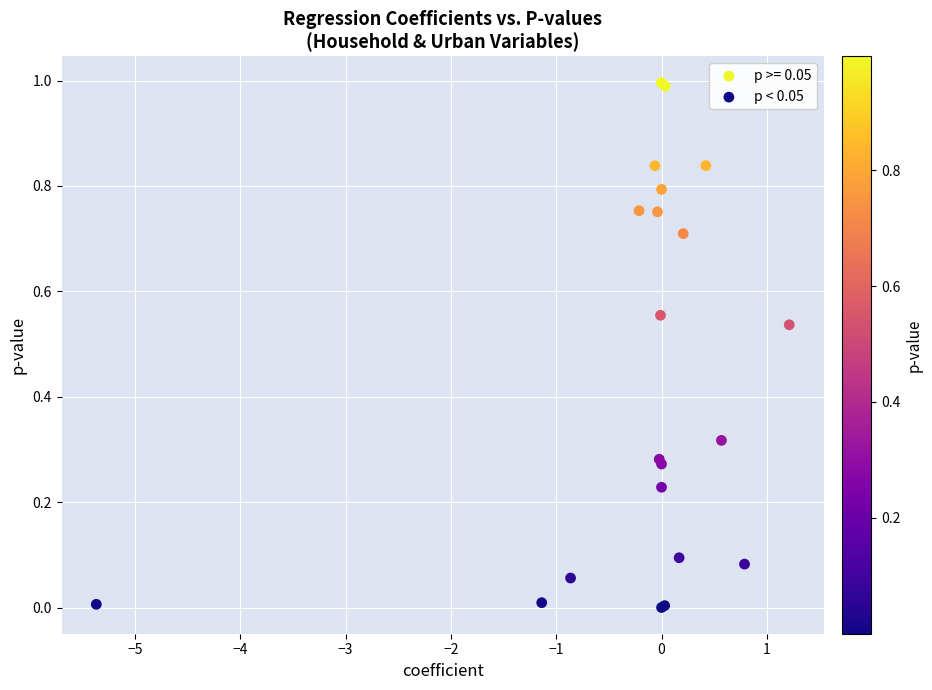

Which series contains the highest Y value?

p >= 0.05